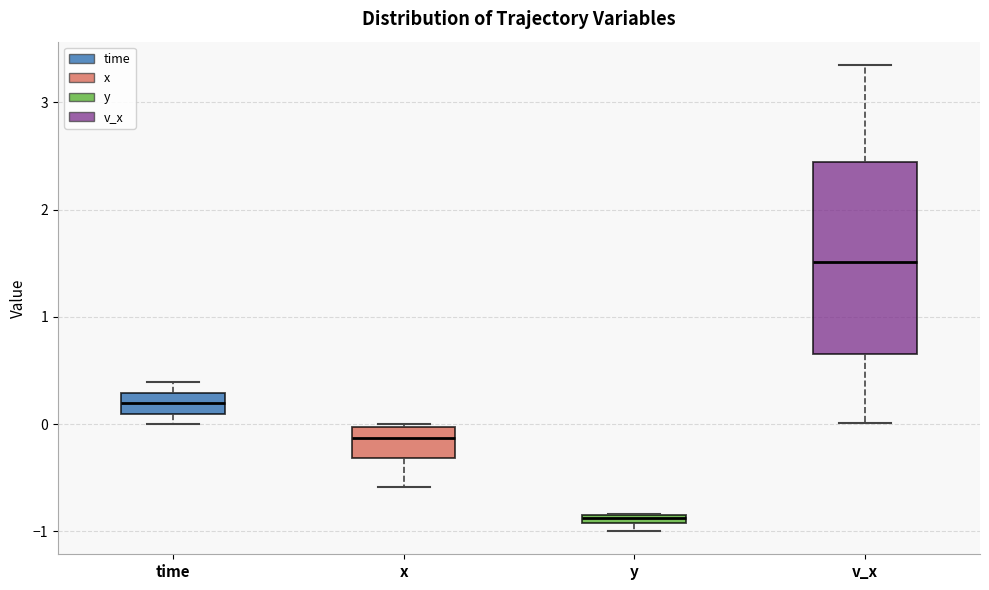

Where is the lower edge of the box for y on the y-axis? The values are not printed on the chart, so give them approximately, as read against the axis.

-0.9